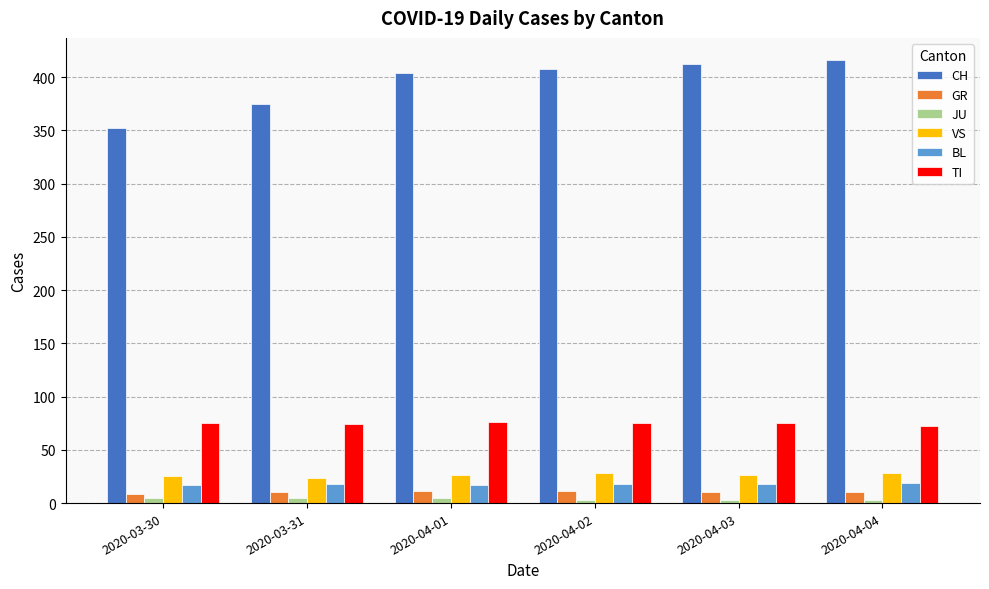

What position from the right is 2020-04-04?

1